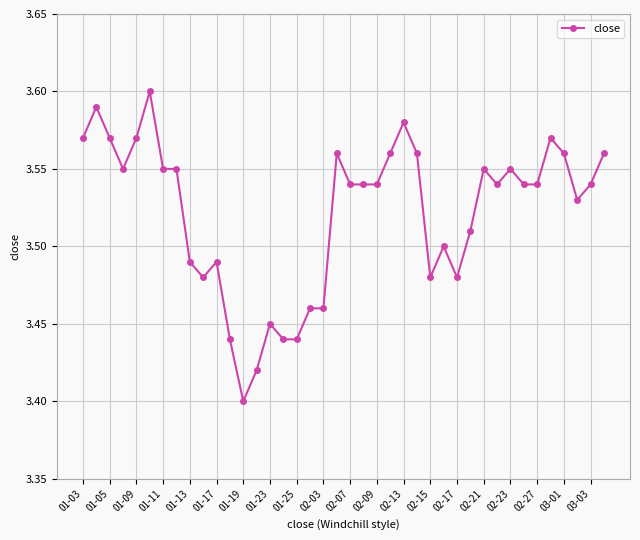

True or false: the data has more than 2 interior local peaks.

True